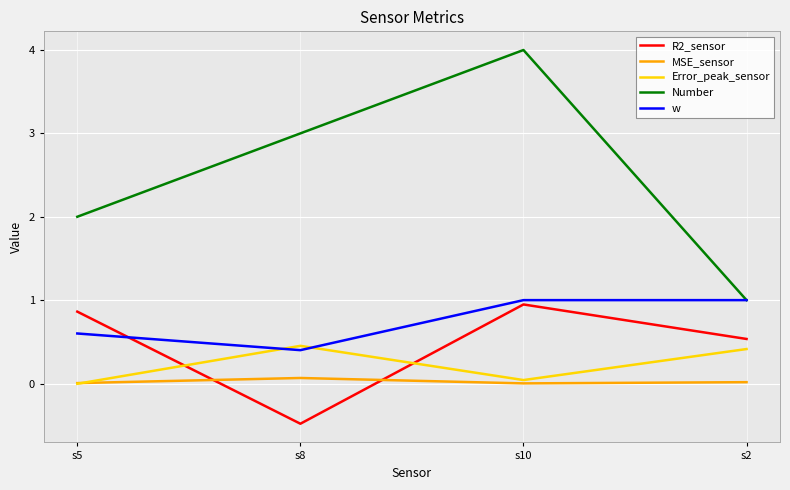

Which series has the largest range (max minus min)?

Number